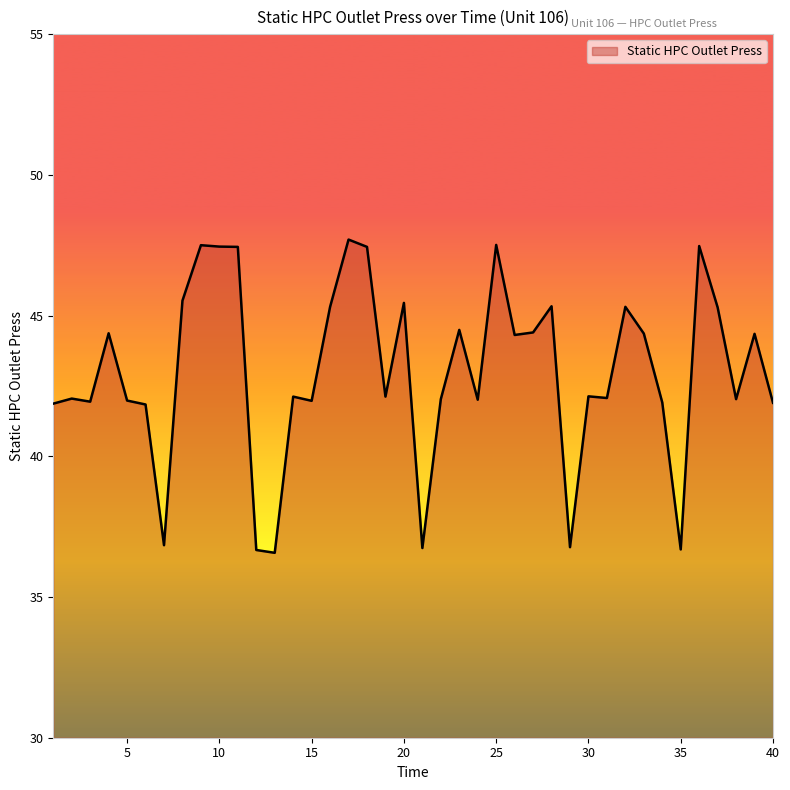

What is the difference between the maximum and minimum values?

11.1